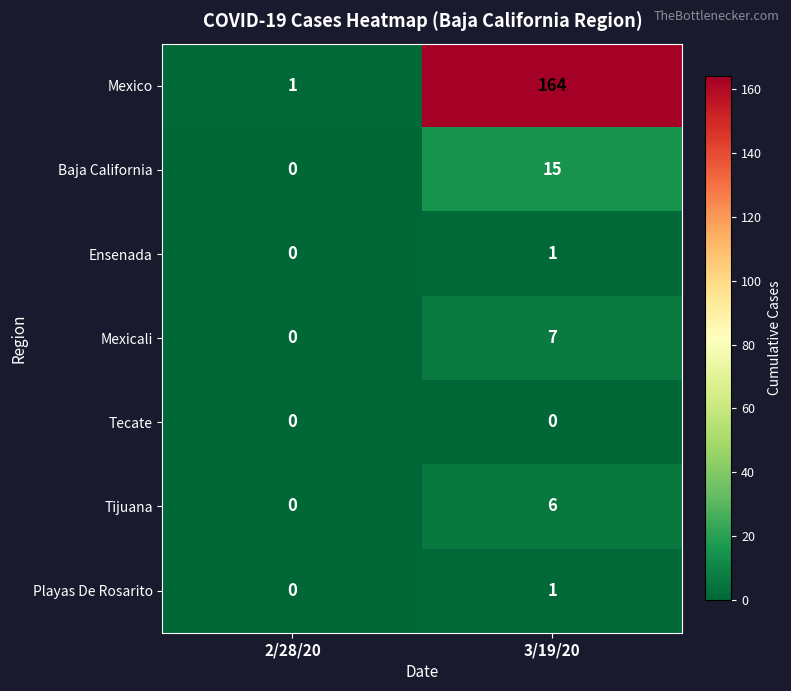

Reading left to right, what are all the values shown in this chart?

Mexico: 1	164
Baja California: 0	15
Ensenada: 0	1
Mexicali: 0	7
Tecate: 0	0
Tijuana: 0	6
Playas De Rosarito: 0	1